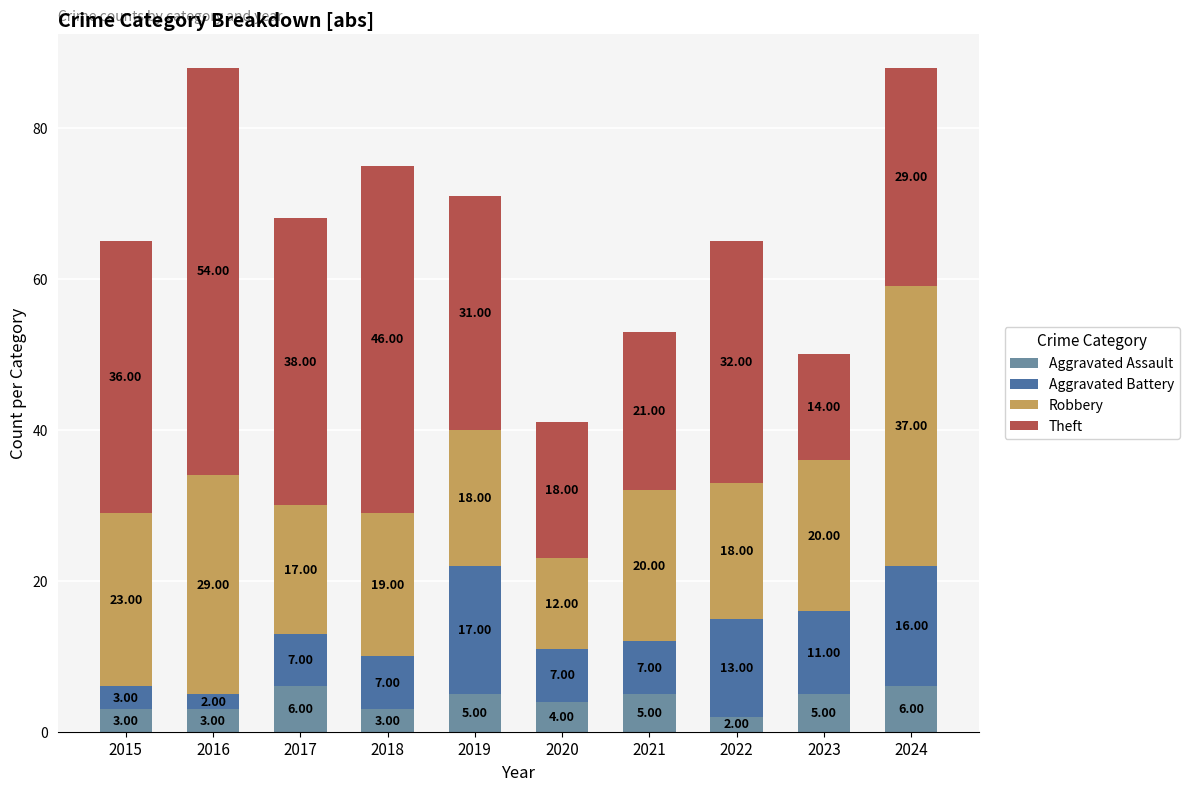

What is the sum of all Aggravated Assault values?

42